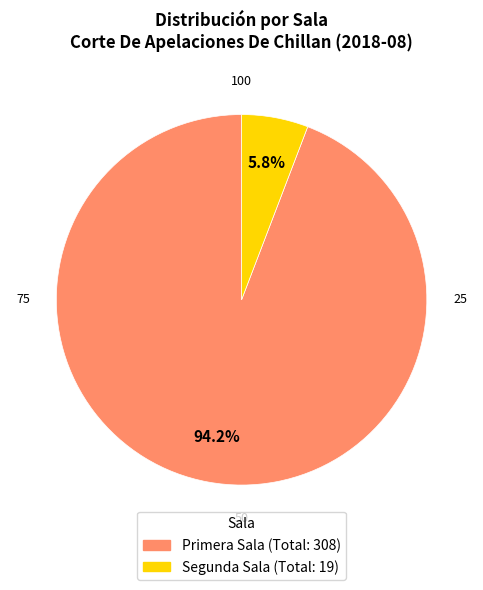

Does Primera Sala represent more than half of the total?

Yes